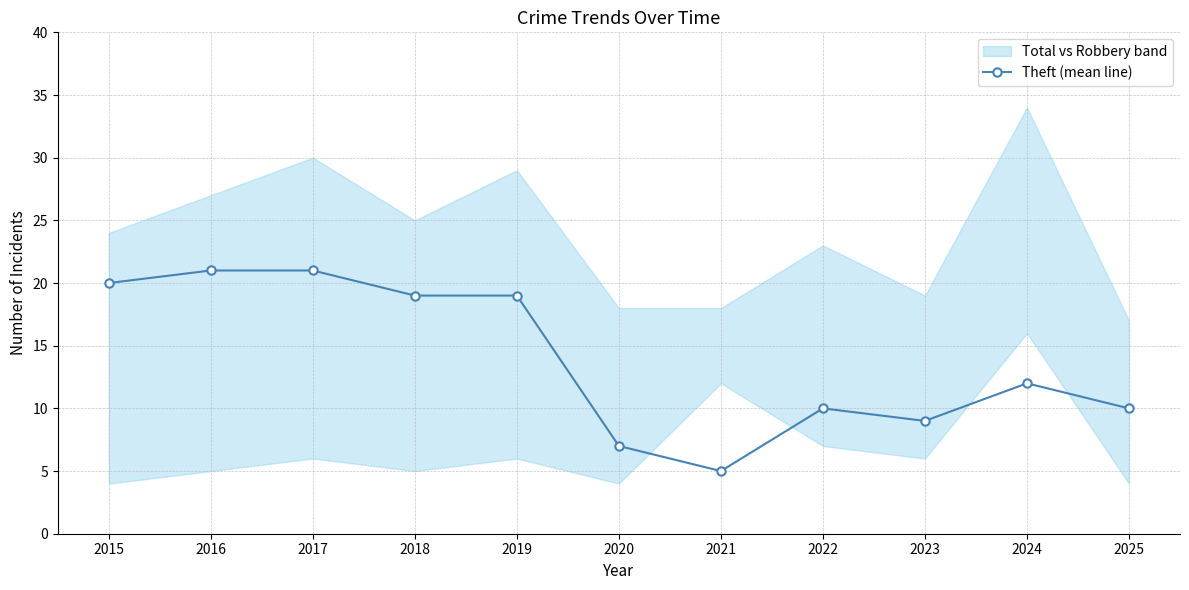

Between 2023 and 2017, which is larger?

2017